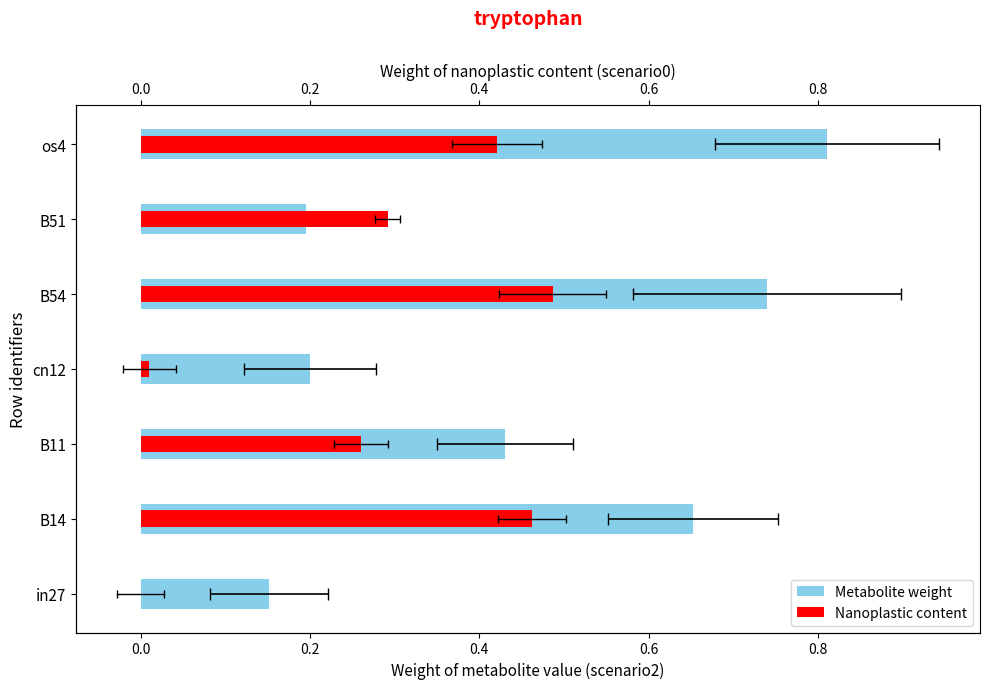

Which series has the largest total across all categories?

Metabolite weight